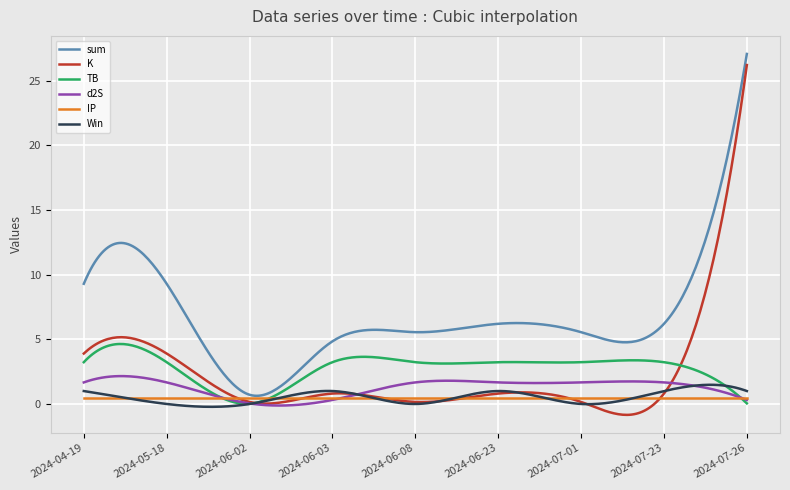

What is the maximum value shown in the chart?

27.1